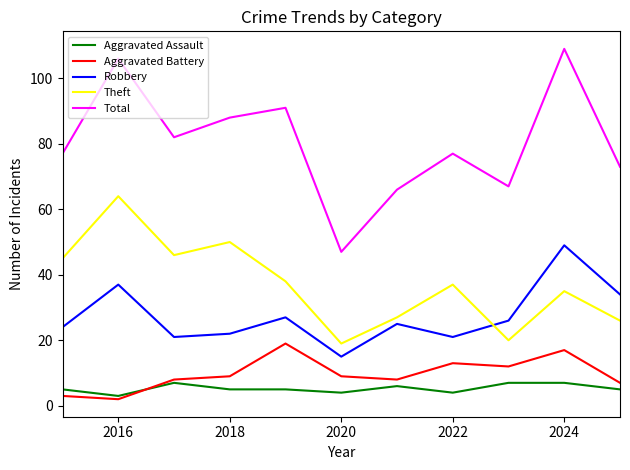

Does the chart have visible grid lines?

No